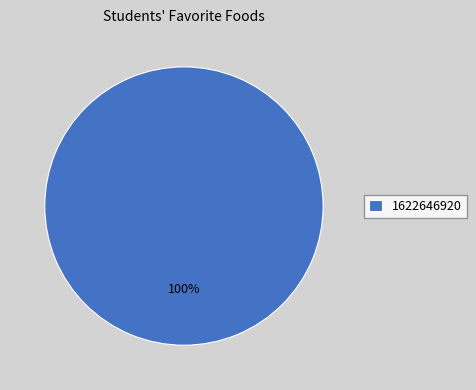

How many segments does this pie chart have?

1